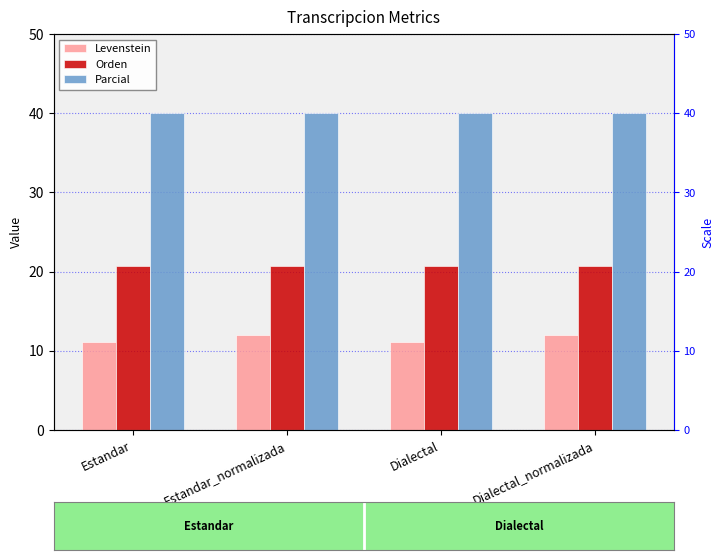

Which series has the widest spread of values?

Levenstein